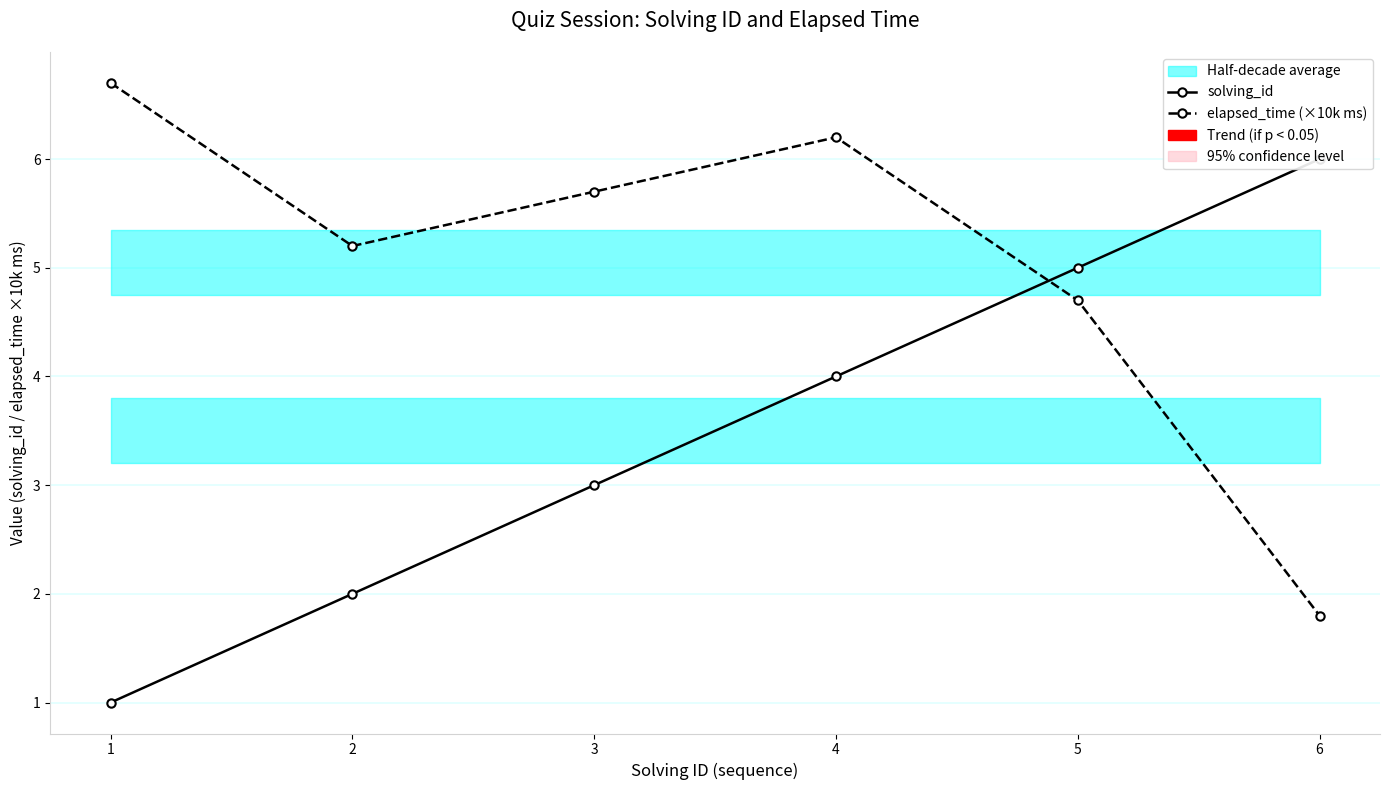

True or false: solving_id has more than 0 interior local peaks.

False